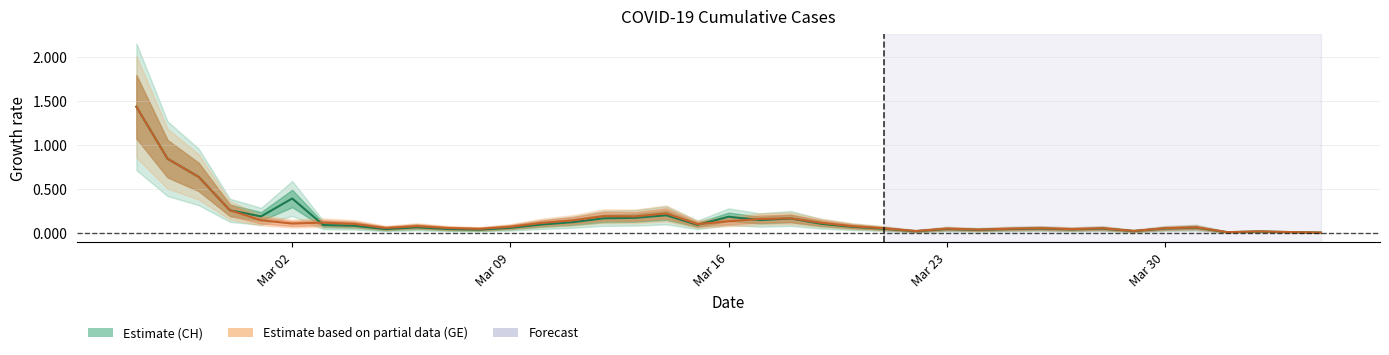

Which series has the largest total across all categories?

CH (growth rate)